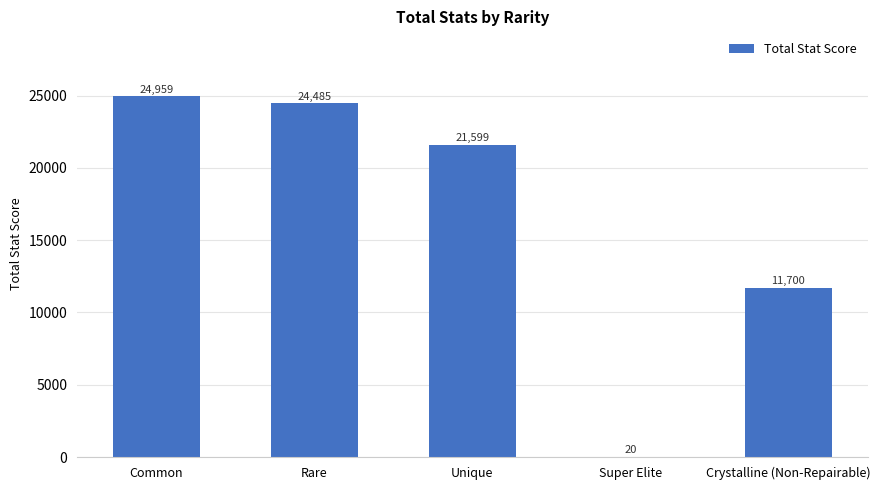

What is the average value?

16553